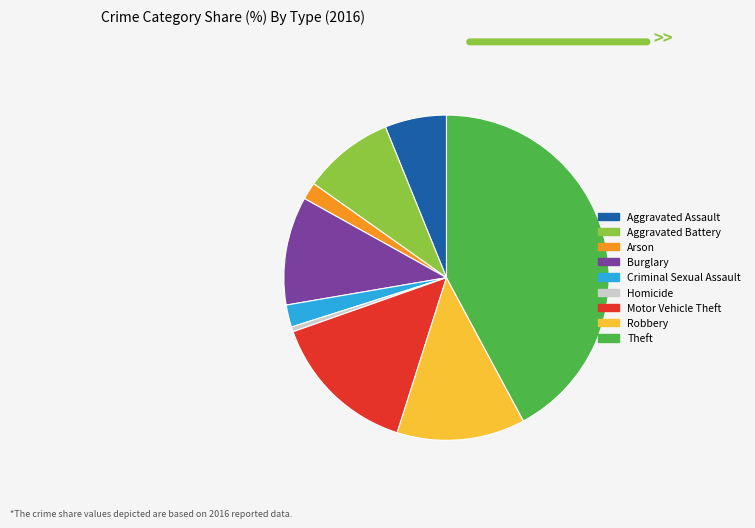

Is it true that Burglary is 11% of the pie?

True